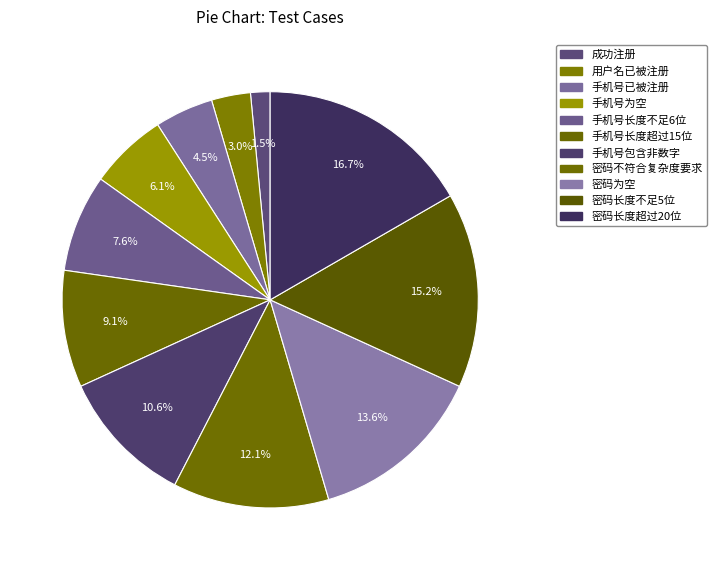

Is it true that 密码长度不足5位 is 15% of the pie?

True